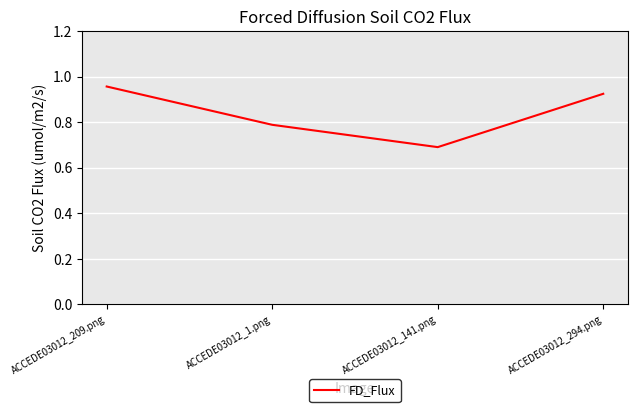

What is the minimum value shown in the chart?

0.7